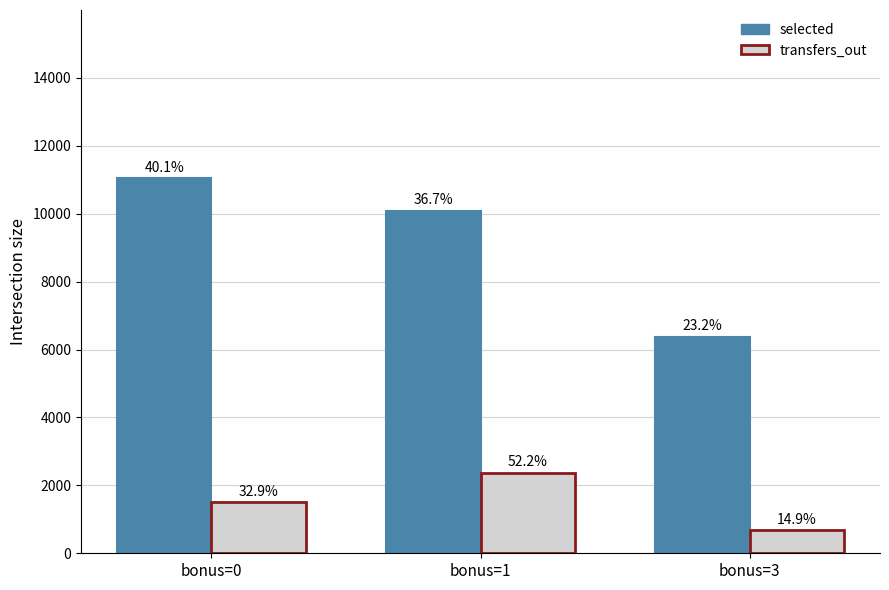

Are the bars horizontal?

No